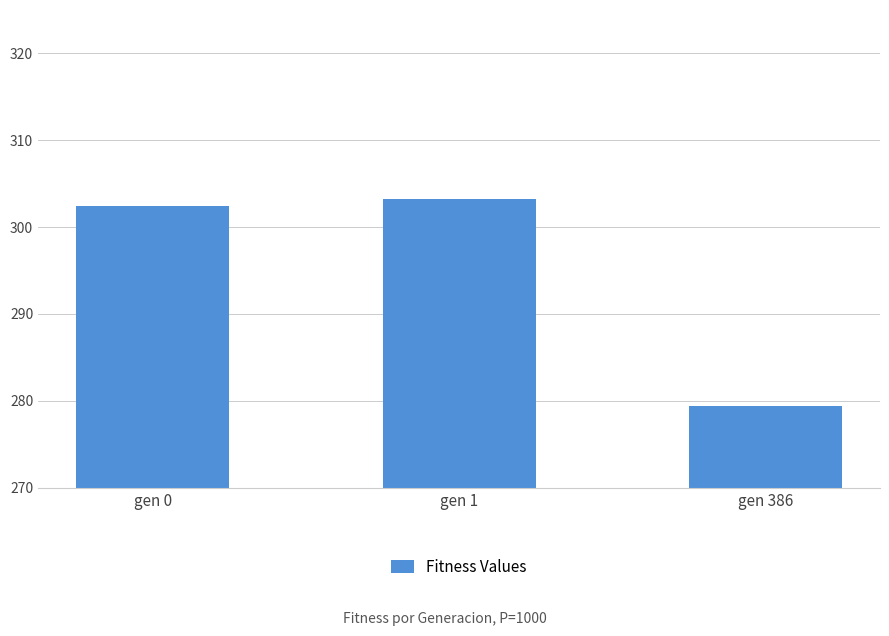

Where does the data first go above 302?

gen 0